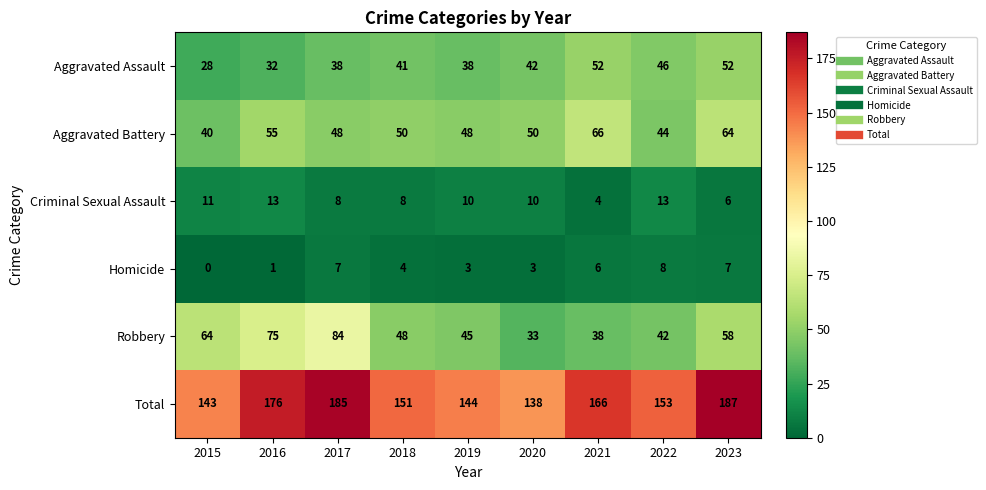

Which series has the largest total across all categories?

Total